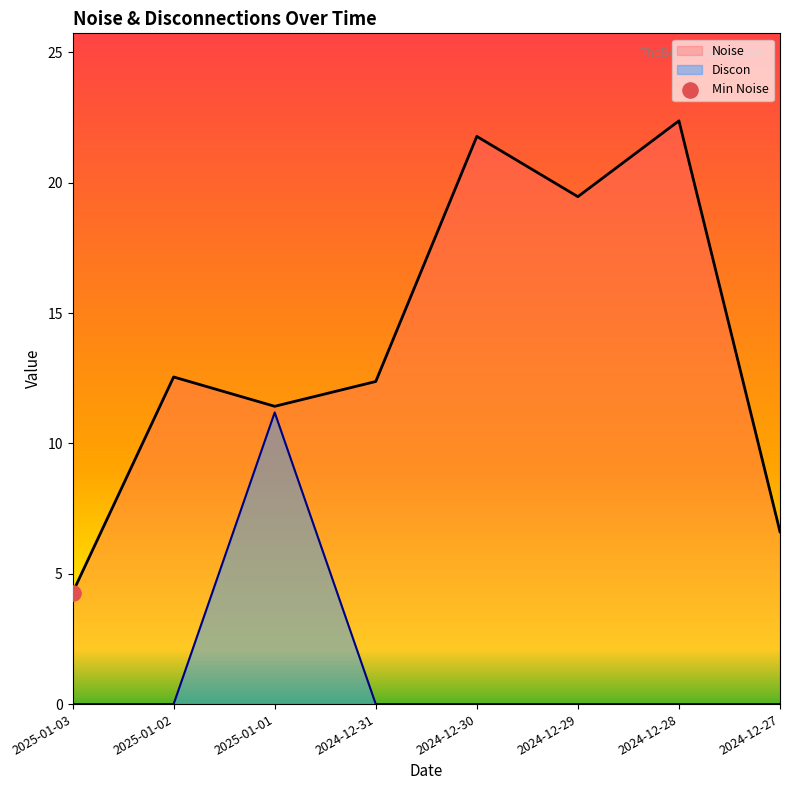

Which series reaches the maximum Y coordinate?

Noise